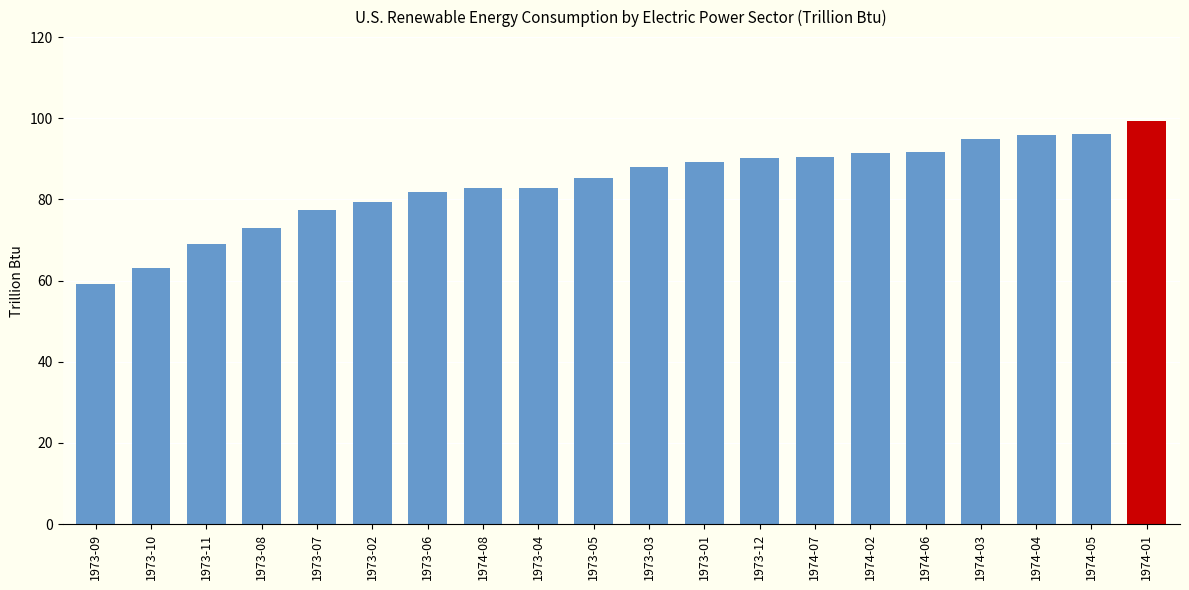

How many data points are above 88?

10